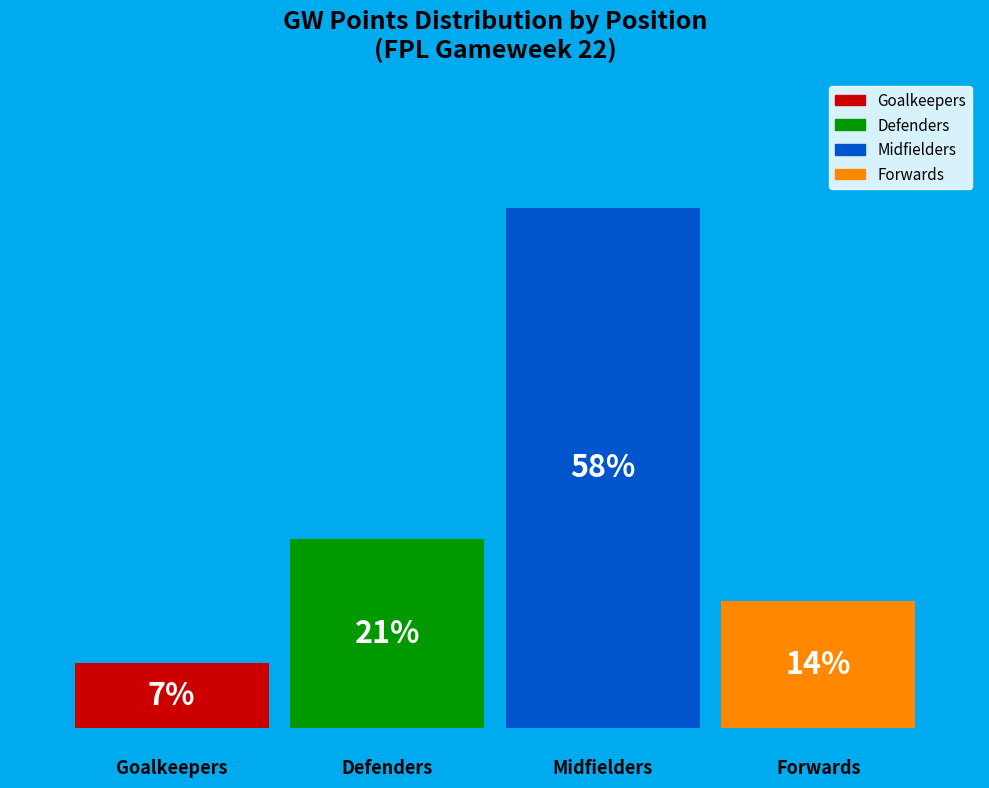

How many bars are there in total?

4